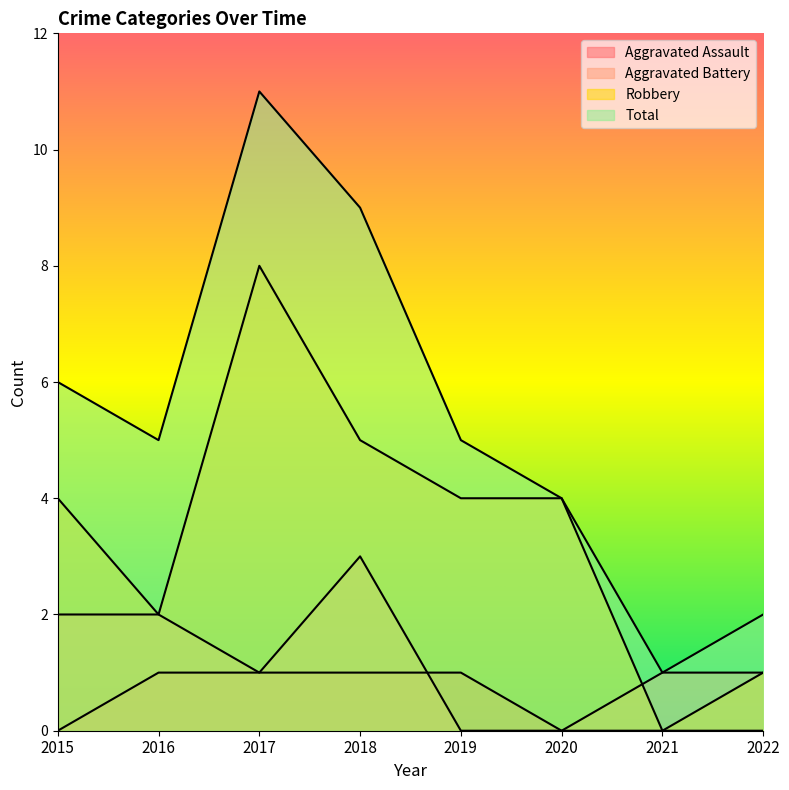

What is the total value across all series at 2020?

8